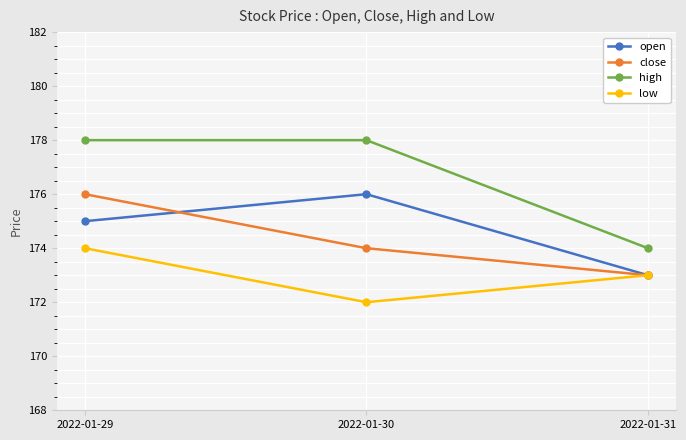

The value of close at 2022-01-31 is 275. True or false?

False